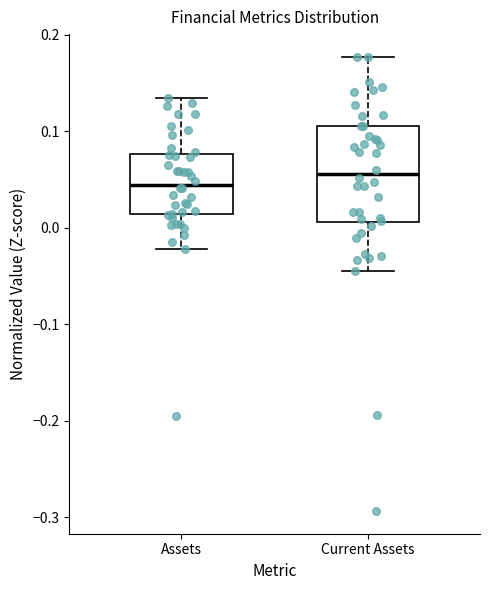

Reading left to right, read every box against the y-axis: the position of its median line, the range the box covers, and the ends of its whiskers. The values are not printed on the chart, so give them approximately, as read against the axis.

Assets: median 0.04, box 0.01 to 0.08, whiskers -0.02 to 0.13
Current Assets: median 0.06, box 0.01 to 0.11, whiskers -0.05 to 0.18